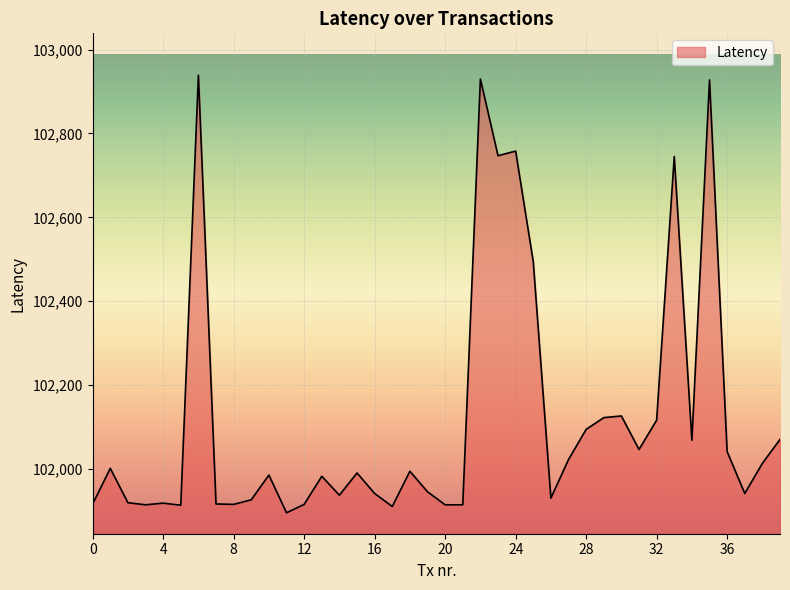

What is the greatest value displayed?

102939